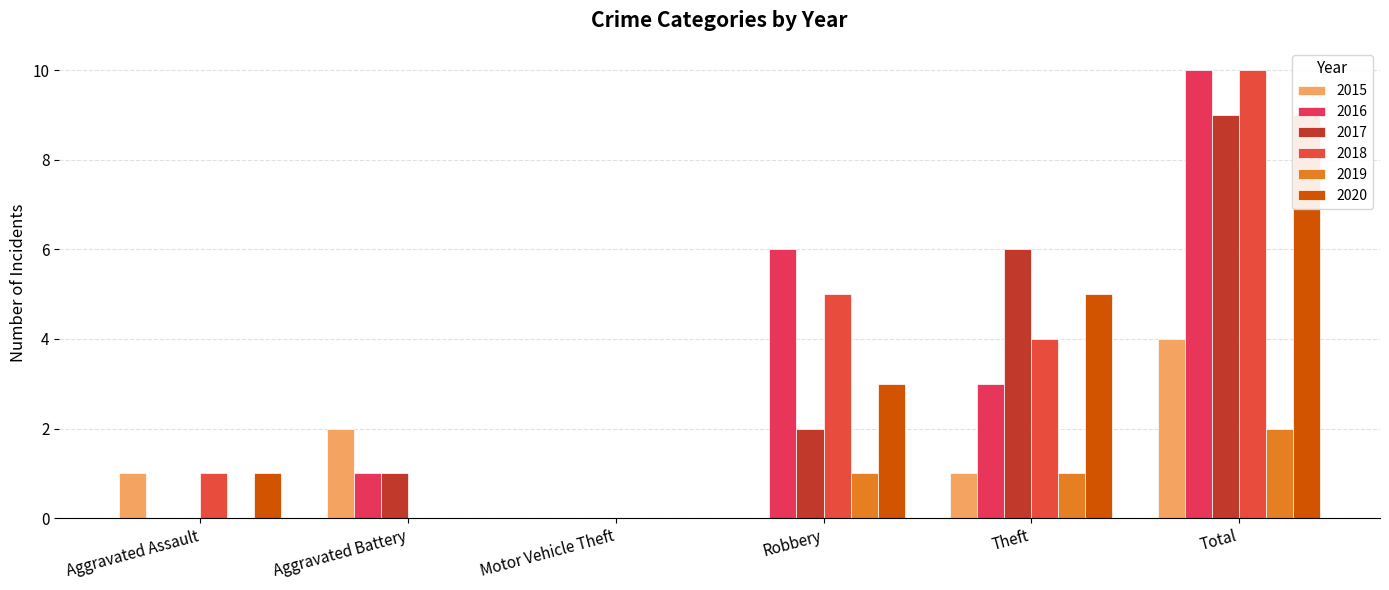

How many values in the 2016 series exceed 3?

2